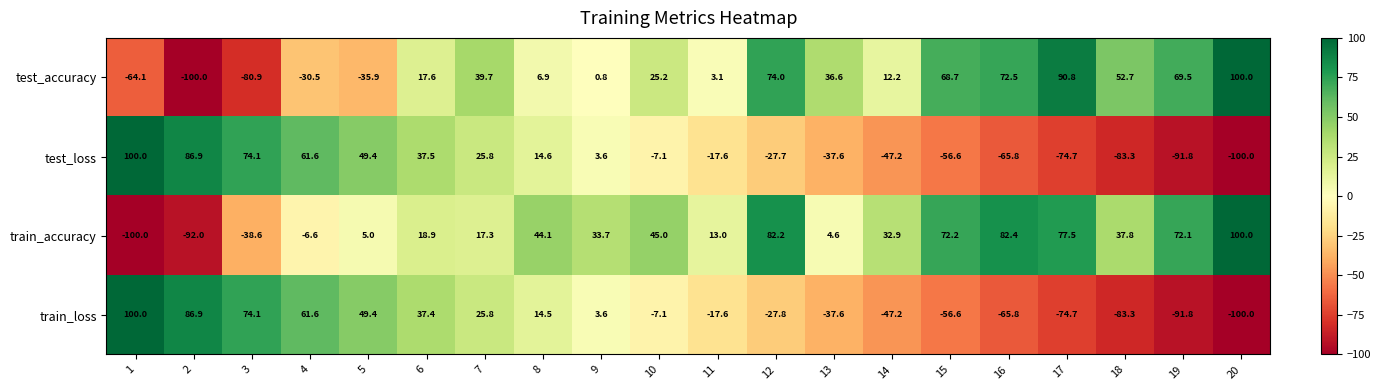

The train_loss series shows -17.6 at 11. True or false?

True